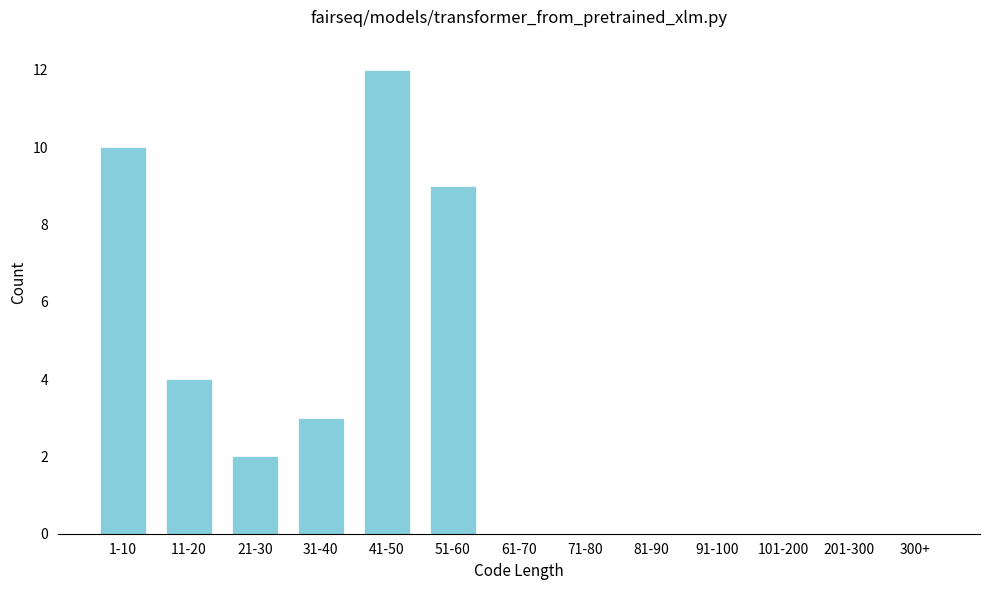

Reading left to right, list all the values displayed in this chart.

1-10=10	11-20=4	21-30=2	31-40=3	41-50=12	51-60=9	61-70=0	71-80=0	81-90=0	91-100=0	101-200=0	201-300=0	300+=0